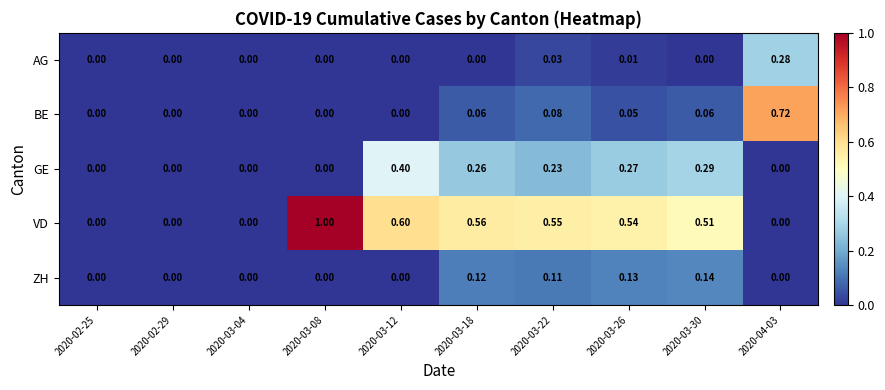

Which series has the largest total across all categories?

VD